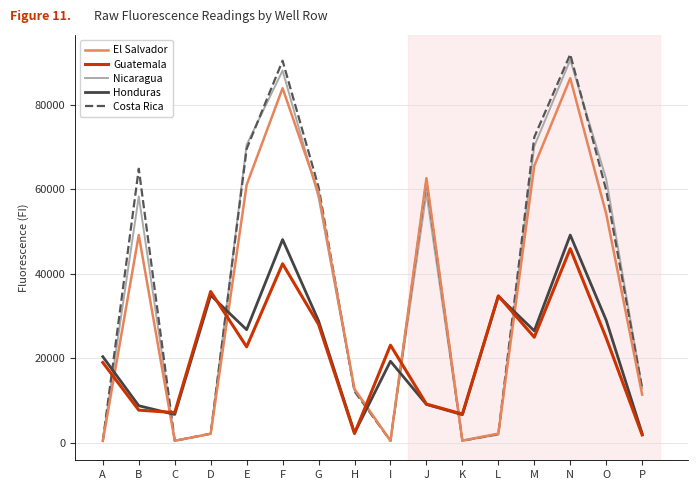

Is it true that Guatemala equals 24926 at M?

True